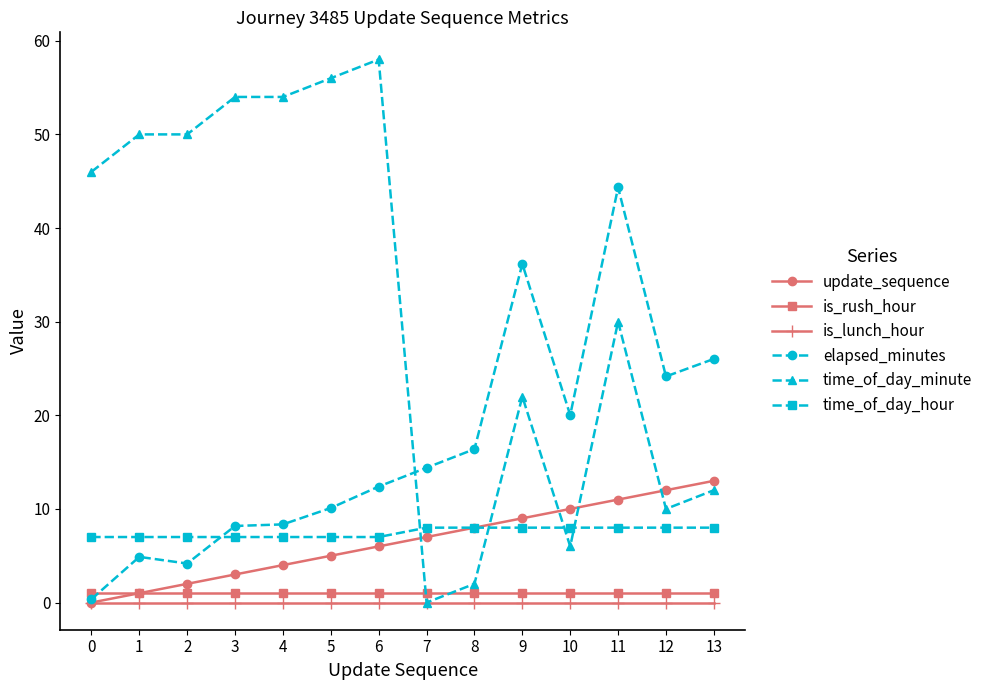

True or false: is_rush_hour and is_lunch_hour intersect in this chart.

False